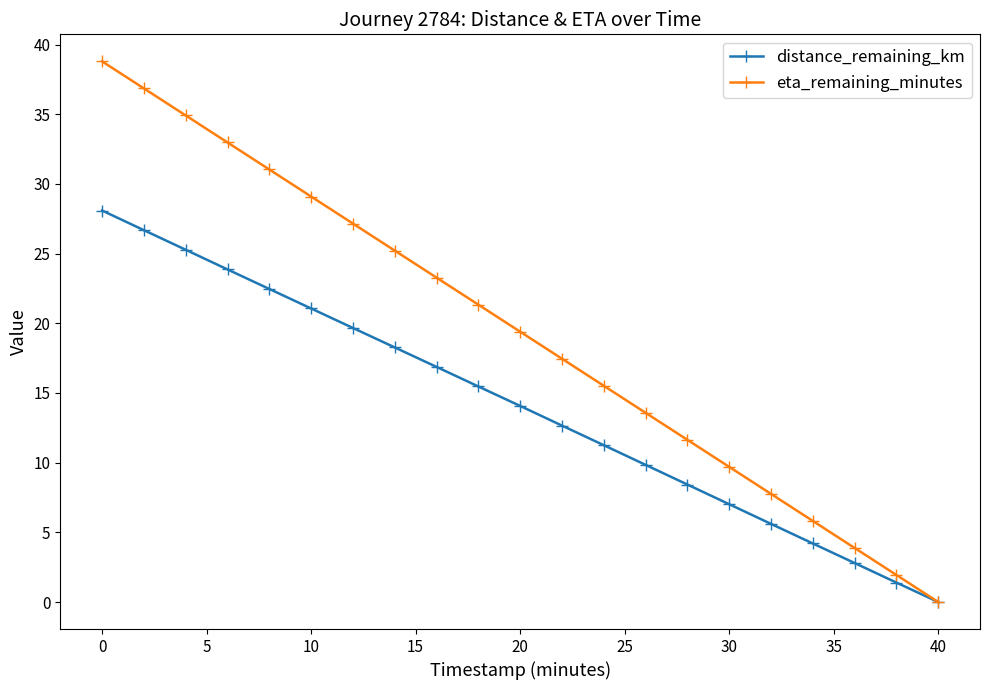

Which series has the largest range (max minus min)?

eta_remaining_minutes